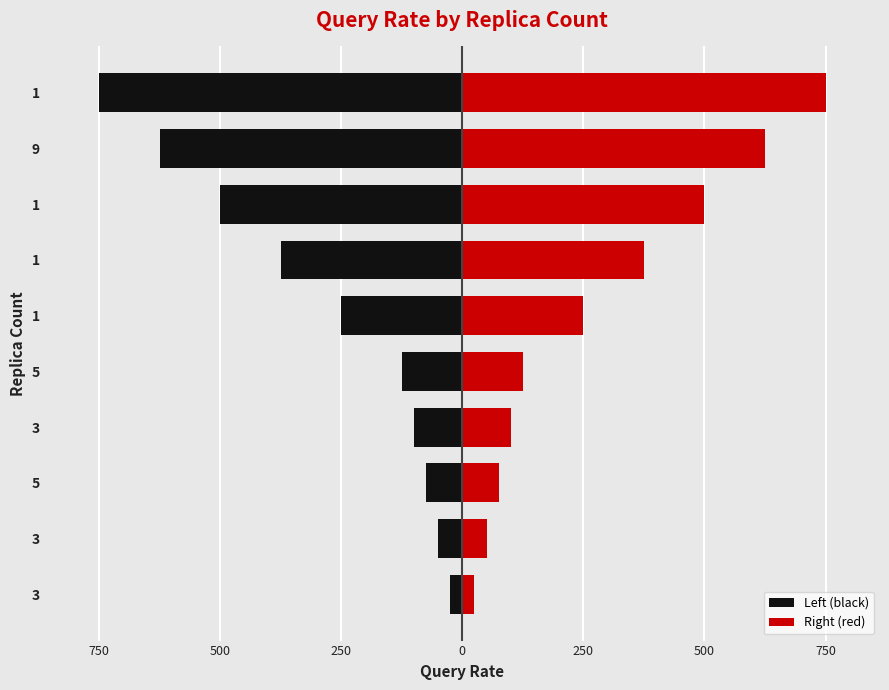

Does the chart contain stacked bars?

No